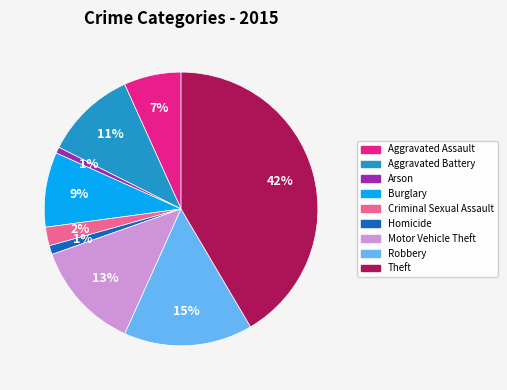

Is the sum of Burglary and Robbery greater than half?

No